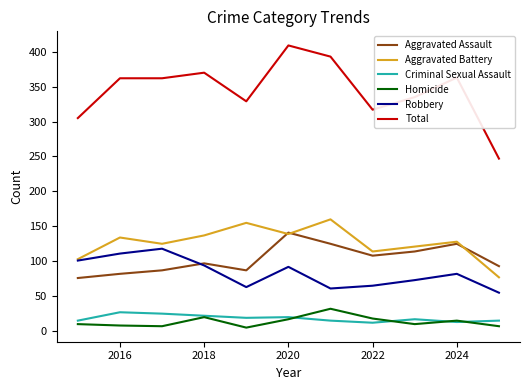

True or false: Robbery and Homicide cross at least once.

False